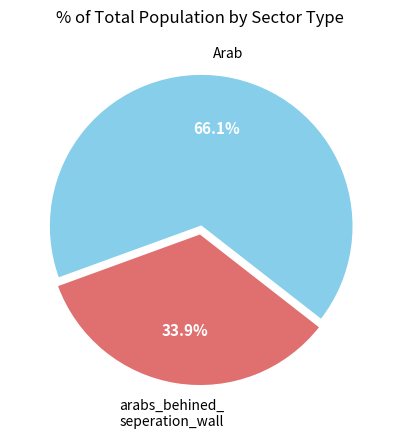

Is there any slice that represents more than half of the pie?

Yes